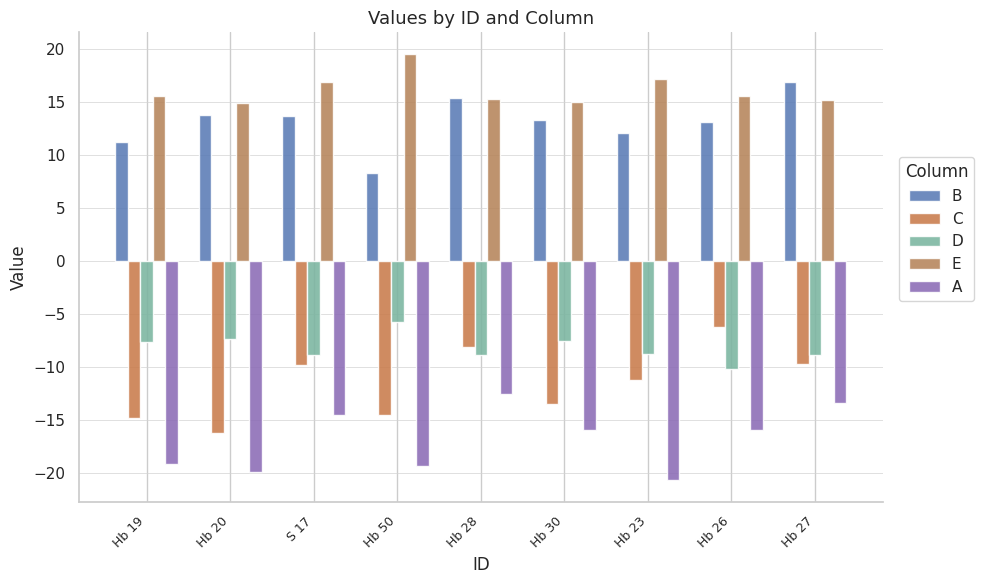

At which label does A reach its peak?

Hb 28